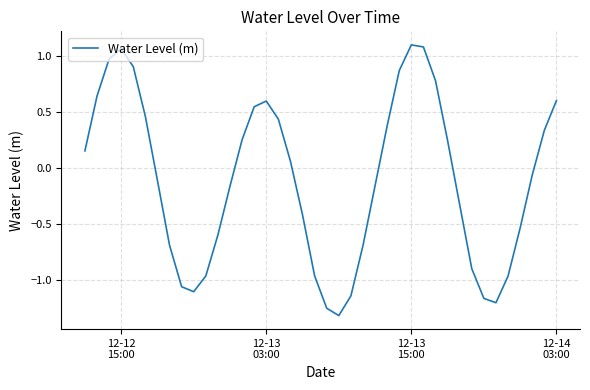

What is the minimum value shown in the chart?

-1.3